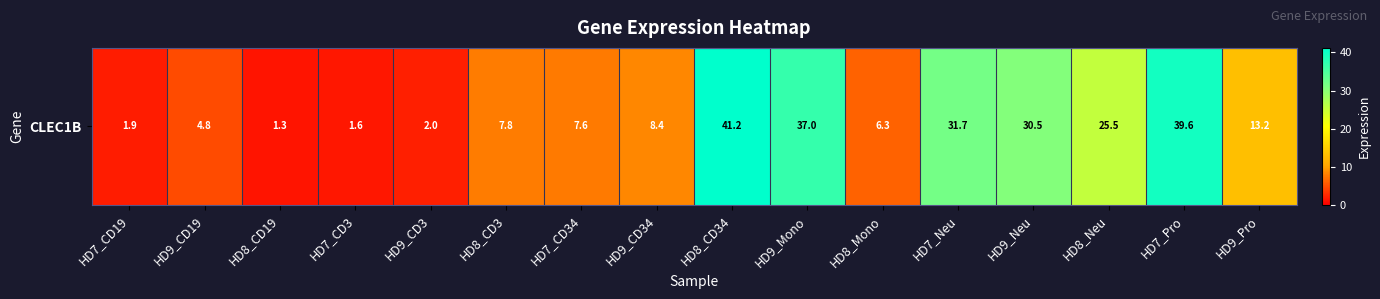

What is the minimum value shown in the chart?

1.3